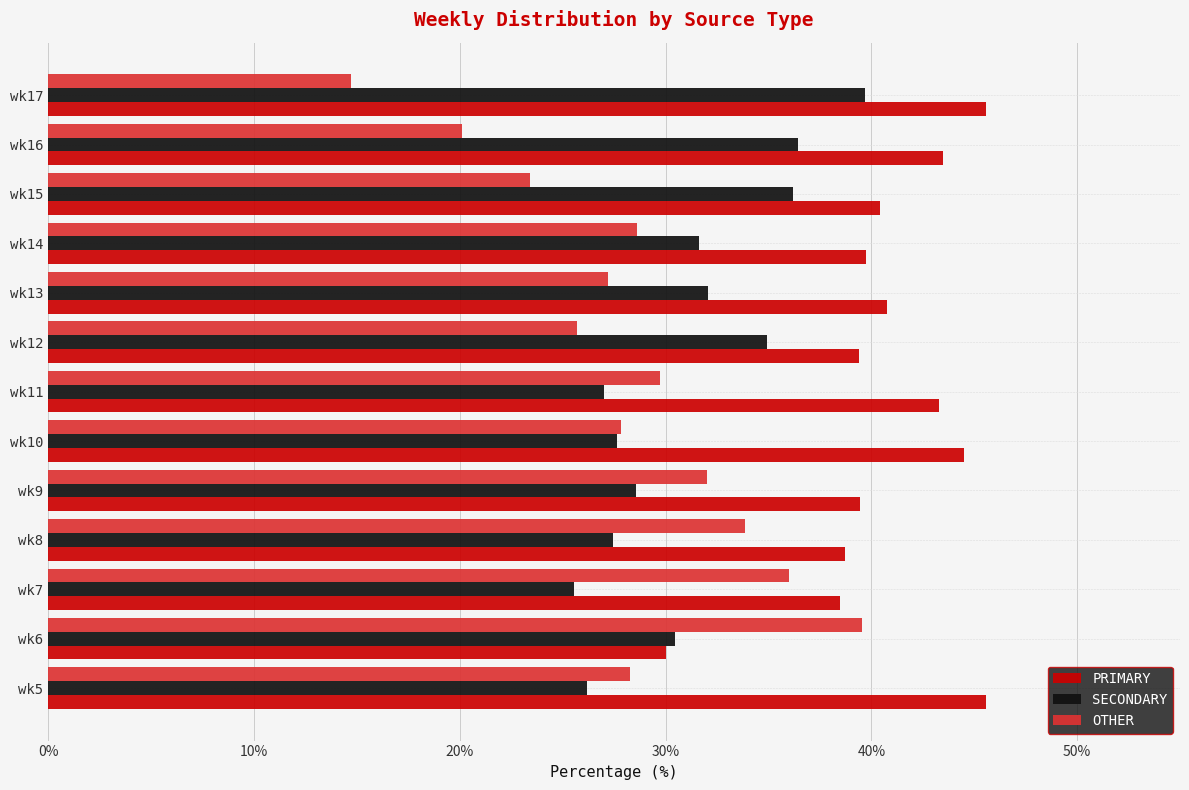

What is the minimum value shown in the chart?

14.7